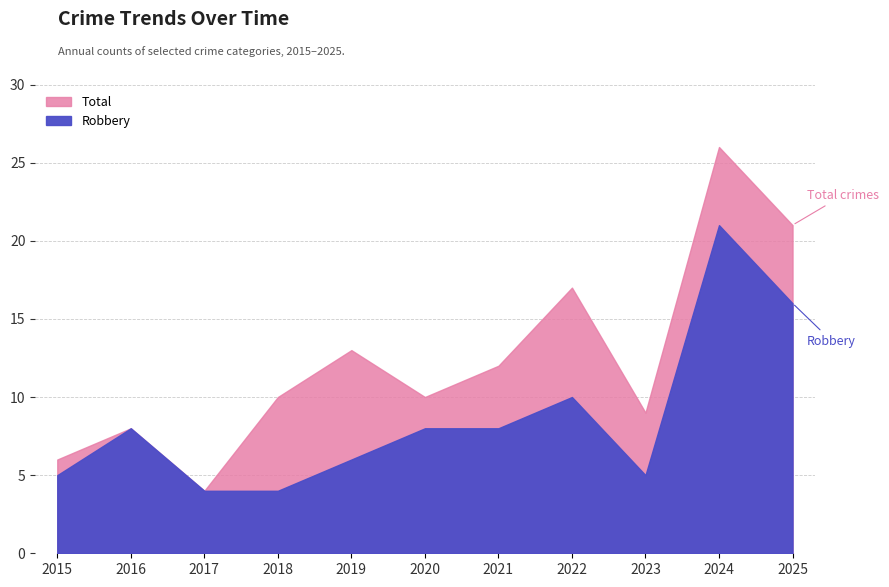

In Total, how many points are higher than both neighbors (excluding endpoints)?

4